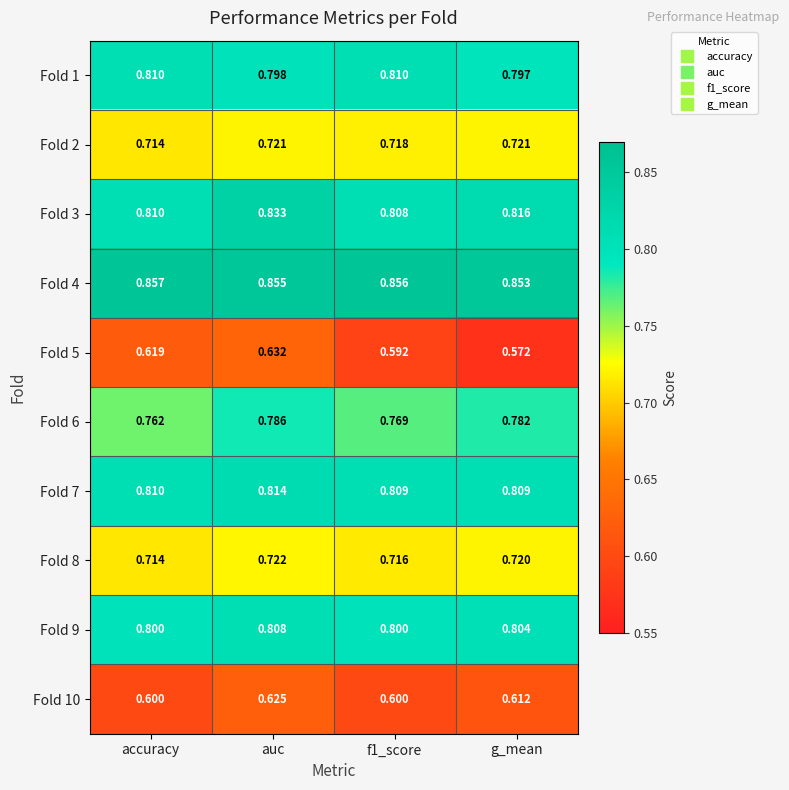

At which category is the sum across all series the highest?

auc